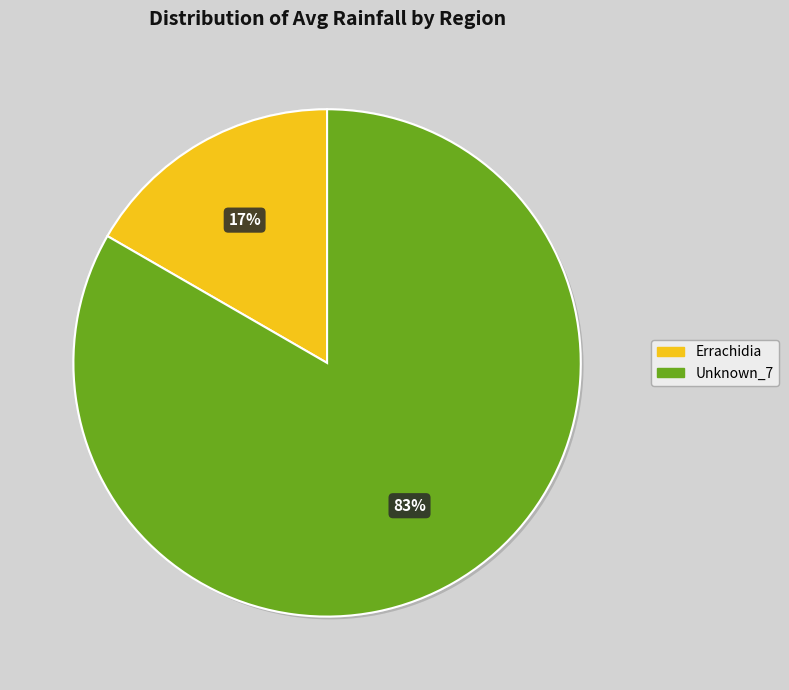

Count the number of slices in the pie.

2